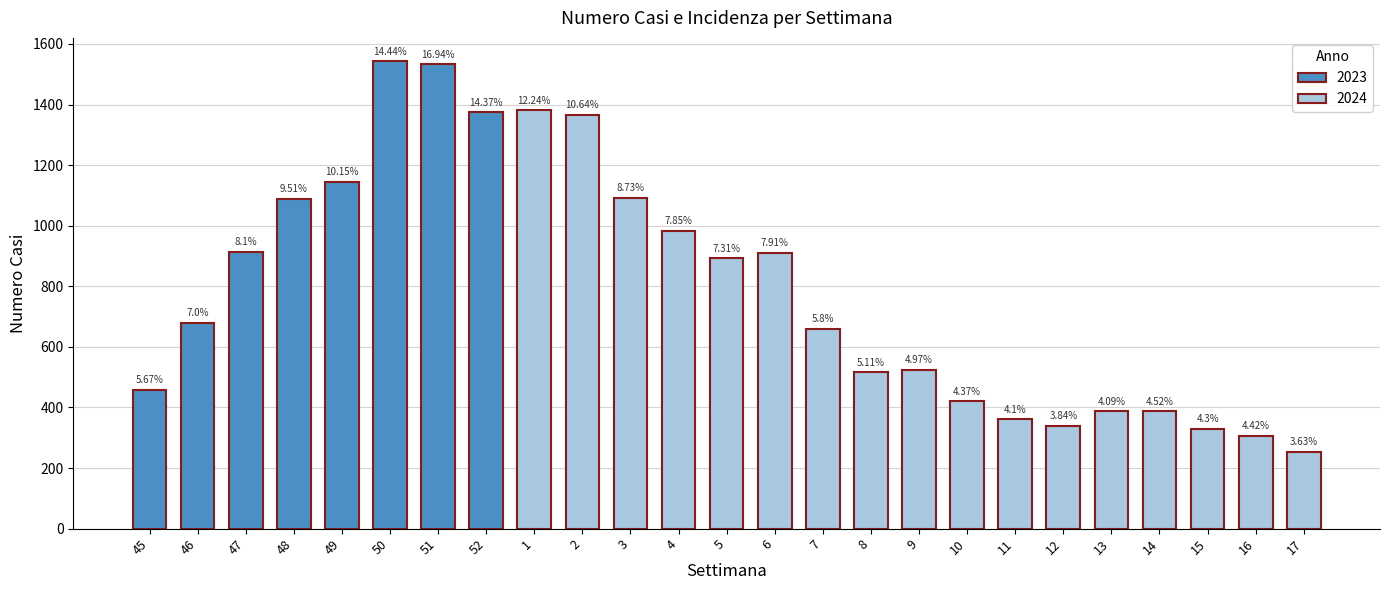

The numero_casi series shows 137.2 at 12. True or false?

False